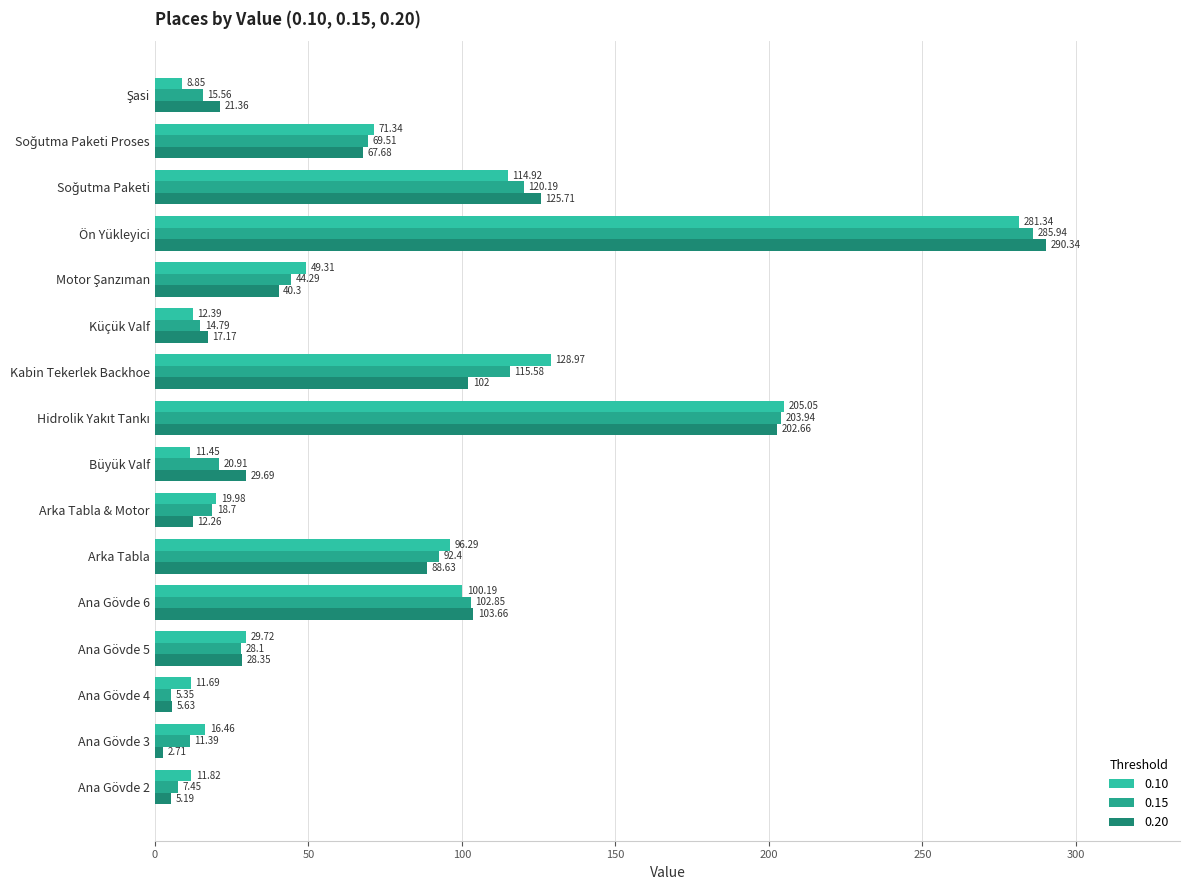

Is the value of 0.15 at Soğutma Paketi Proses greater than the value of 0.20 at Büyük Valf?

Yes